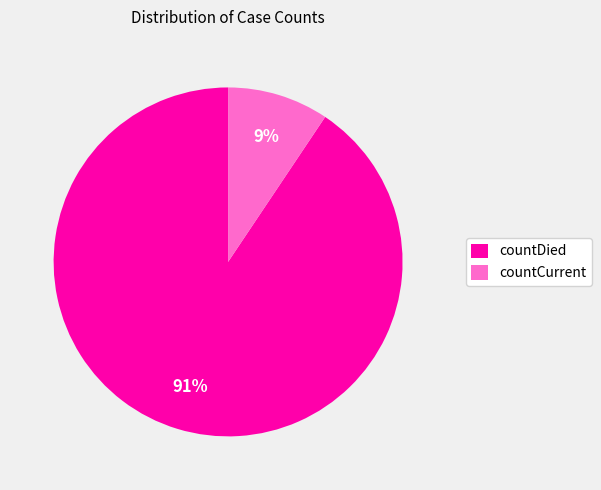

What percentage is the countCurrent slice, to the nearest percent?

9%